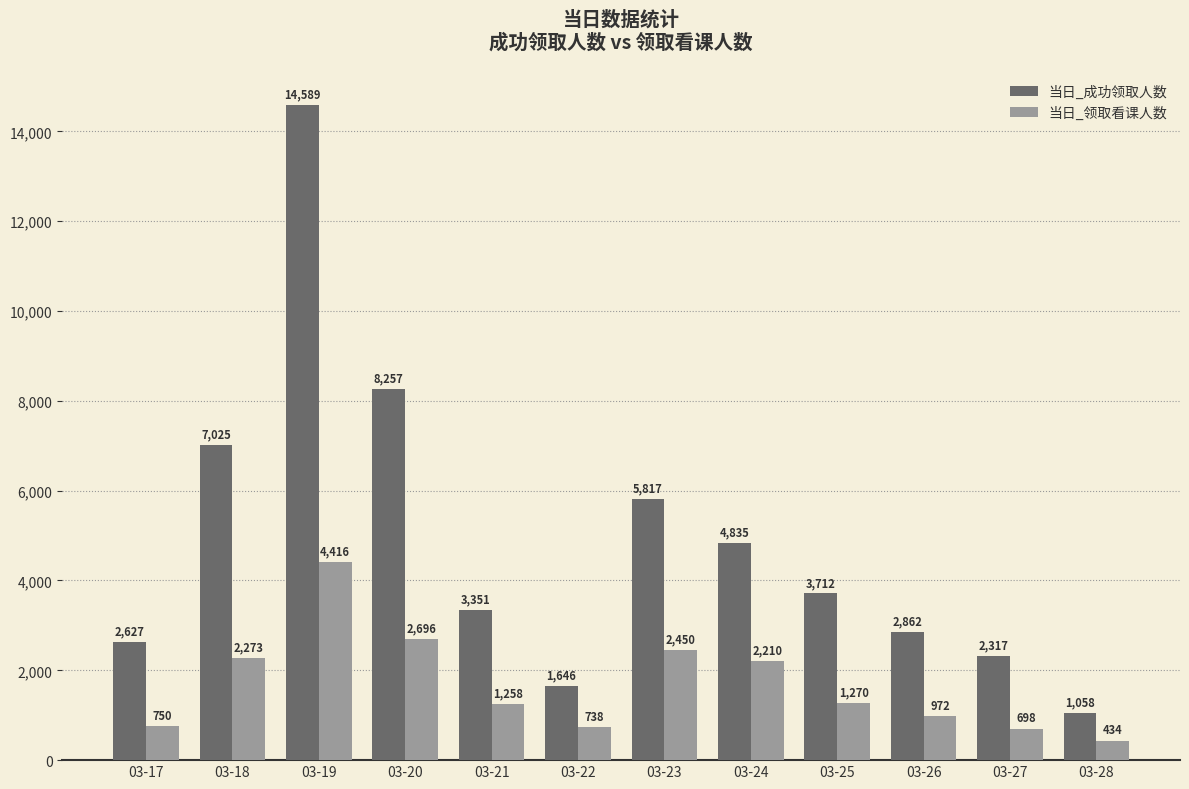

Which category has the highest value across all series?

03-19